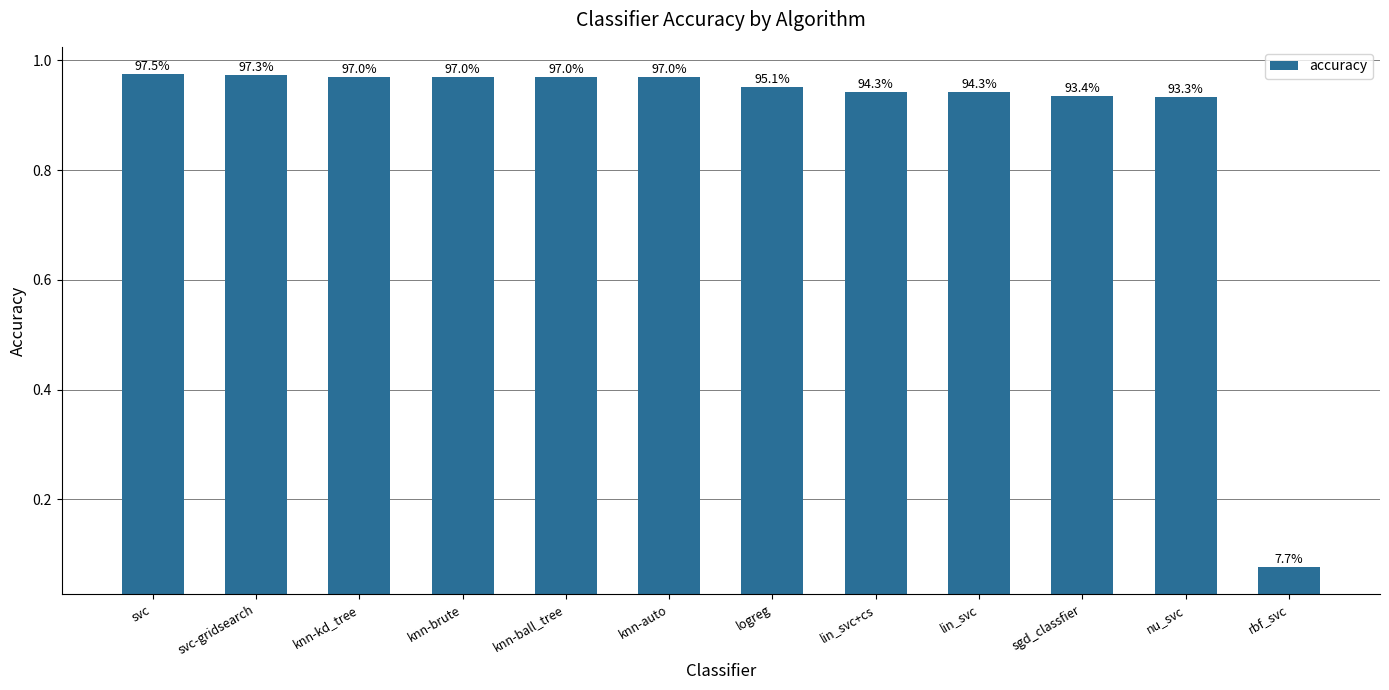

How many bars are there in total?

12